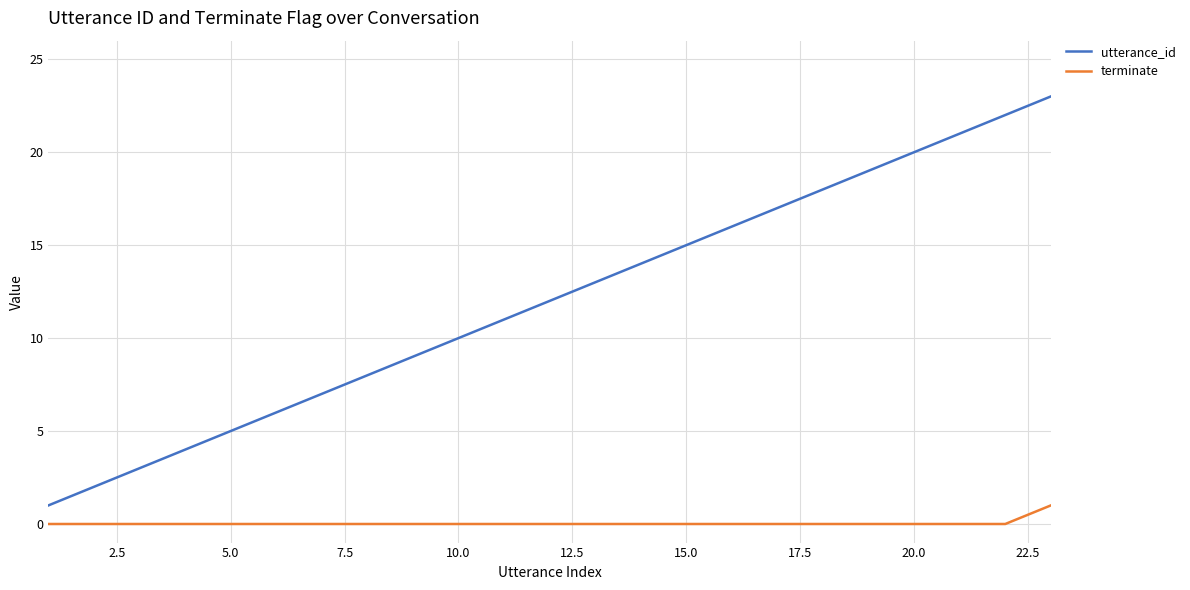

True or false: terminate and utterance_id cross at least once.

False